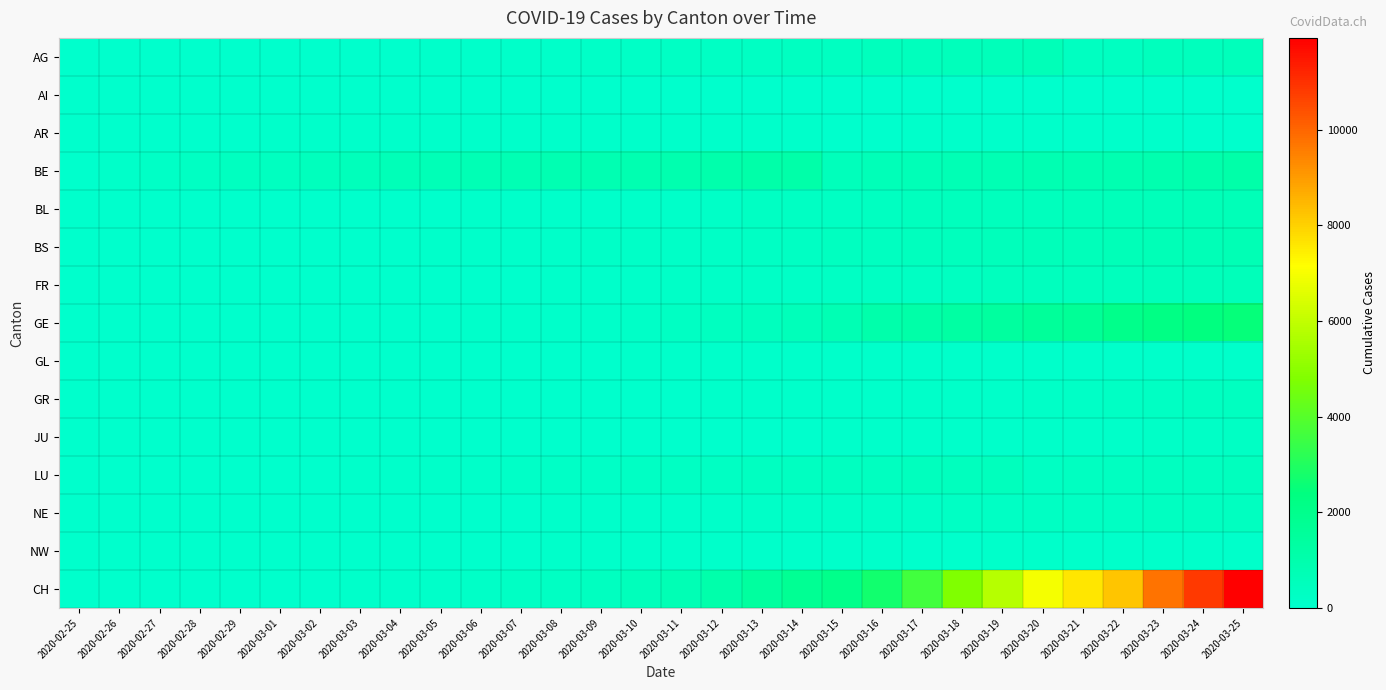

What is the maximum value shown in the chart?

11924